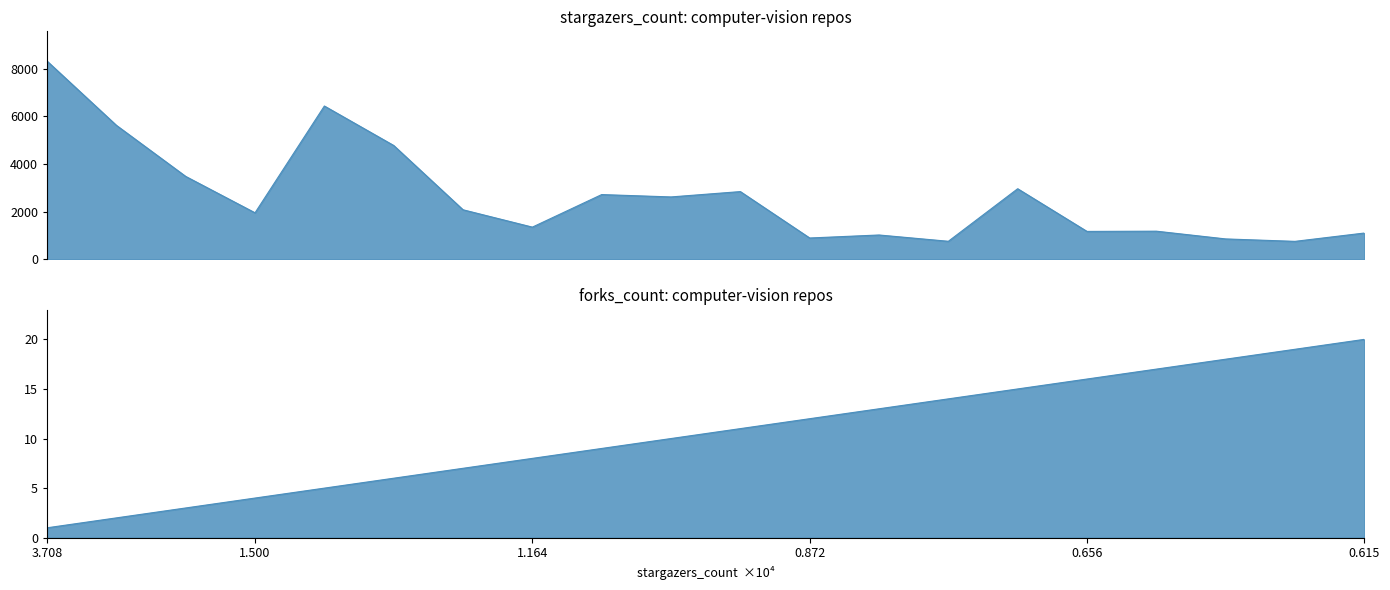

In forks_count, how many points are higher than both neighbors (excluding endpoints)?

6